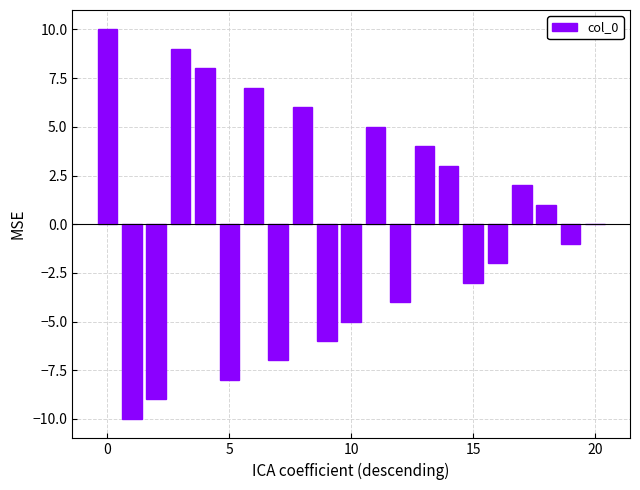

What is the maximum value shown in the chart?

10